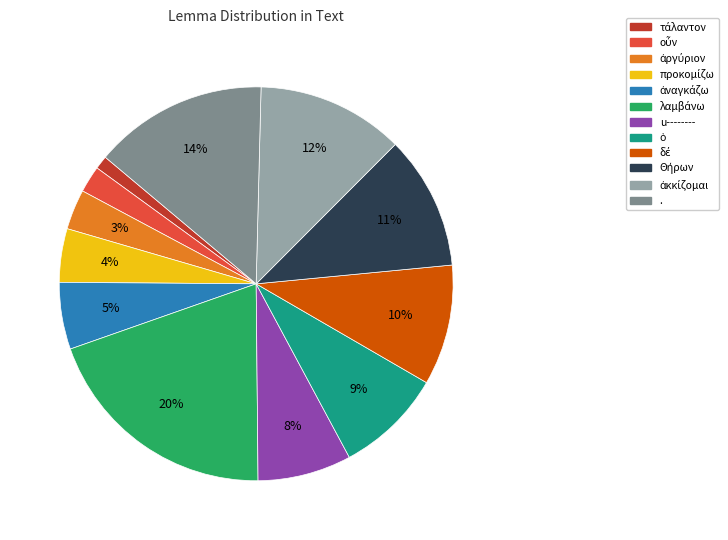

Is there any slice that represents more than half of the pie?

No